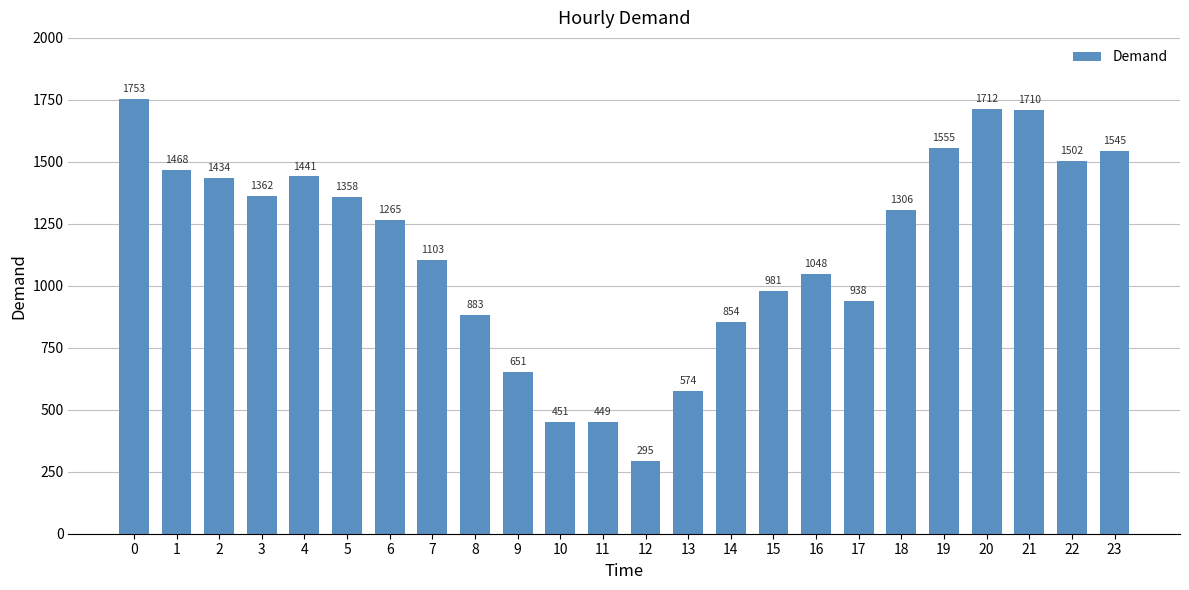

Does the chart contain stacked bars?

No